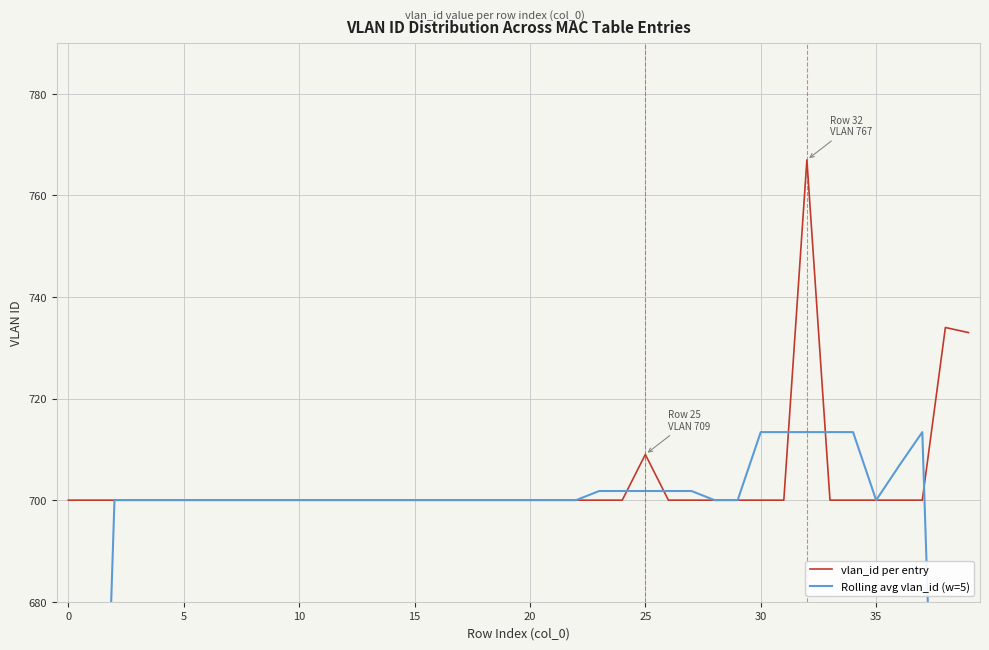

True or false: Rolling avg vlan_id (w=5) has a value of 1210.3 at 15.

False